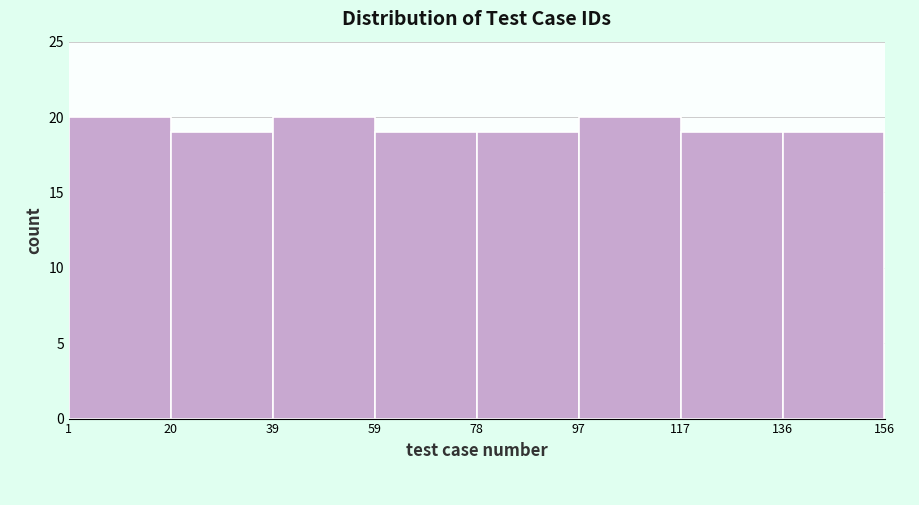

Reading left to right, list every bar in this chart as the range it spans on the x-axis followed by its height. The values are not printed on the chart, so give them approximately, as read against the axis.

1 to 20: 20
20 to 39: 19
39 to 59: 20
59 to 78: 19
78 to 97: 19
97 to 117: 20
117 to 136: 19
136 to 156: 19